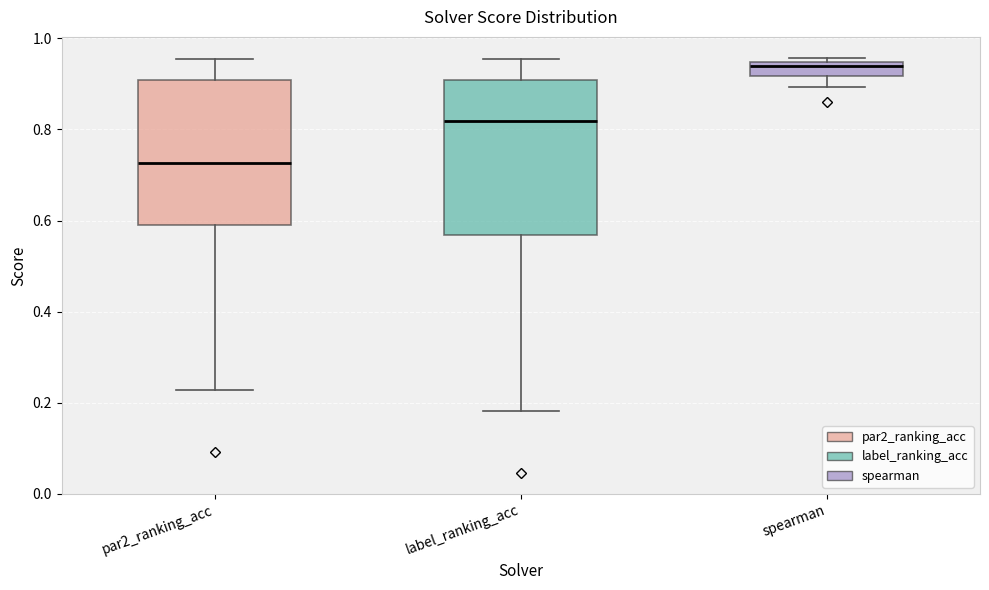

Reading left to right, transcribe this box plot: for each box, give where its median line is, the range the box spans, and where its two whiskers end, as read against the y-axis. The values are not printed on the chart, so give them approximately, as read against the axis.

par2_ranking_acc: median 0.72, box 0.60 to 0.90, whiskers 0.22 to 0.96
label_ranking_acc: median 0.82, box 0.56 to 0.90, whiskers 0.18 to 0.96
spearman: median 0.94 (just below the box's upper edge), box 0.92 to 0.94, whiskers 0.90 to 0.96